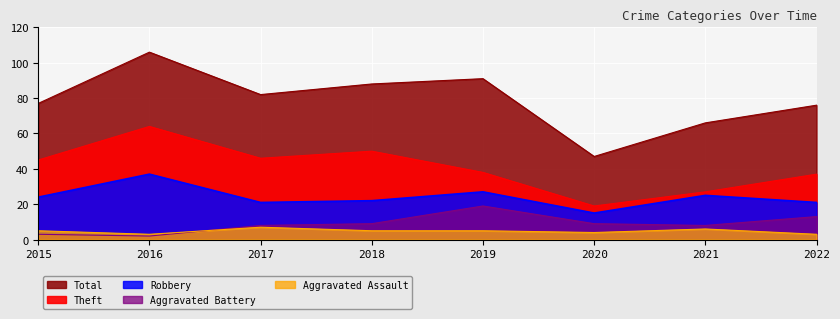

At 2017, list the series in order from largest to smallest.

Total, Theft, Robbery, Aggravated Battery, Aggravated Assault